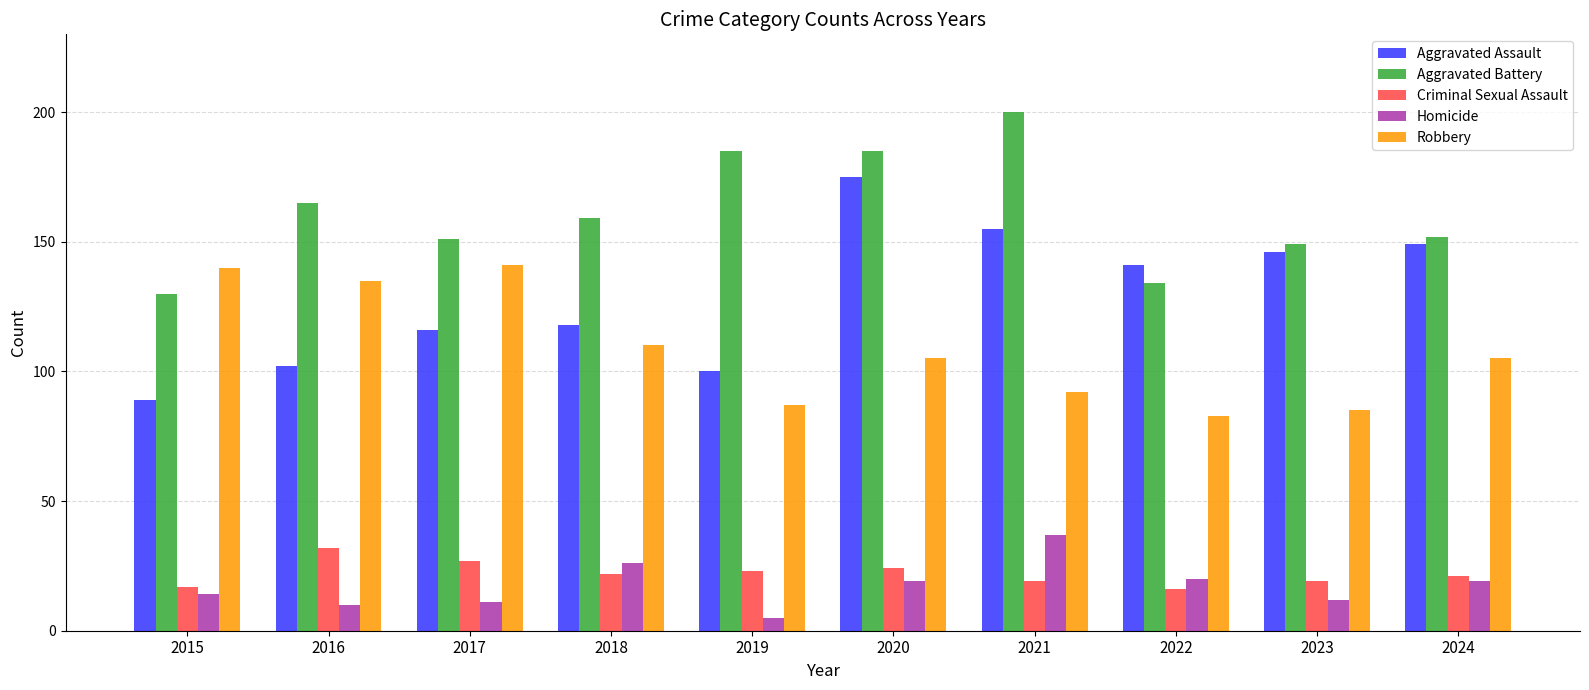

What is the difference between the Aggravated Battery values at 2022 and 2019?

51